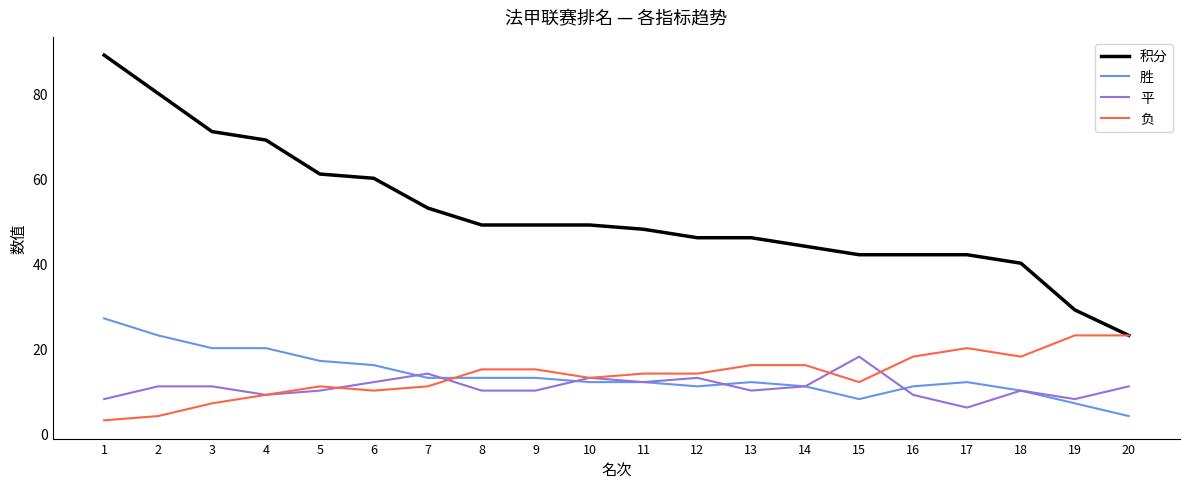

Which series has the largest total across all categories?

积分